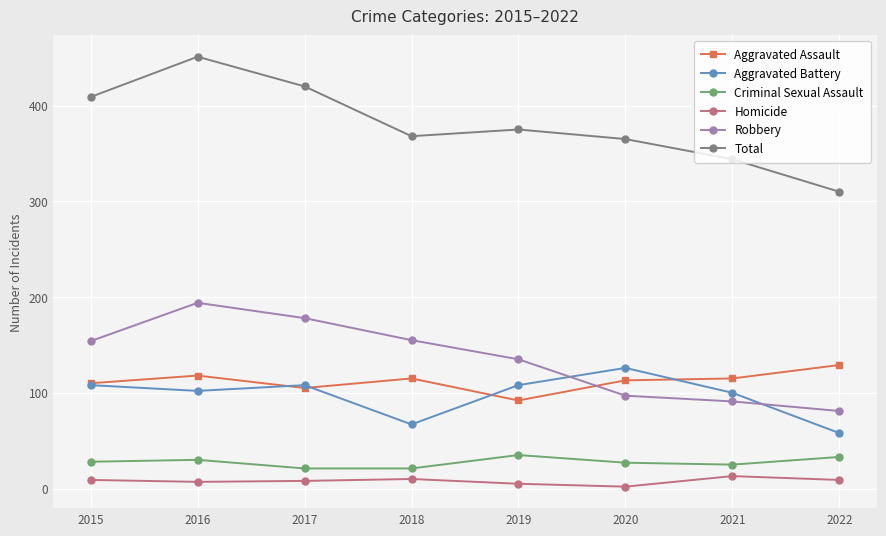

Does the chart display data point markers on the line(s)?

Yes